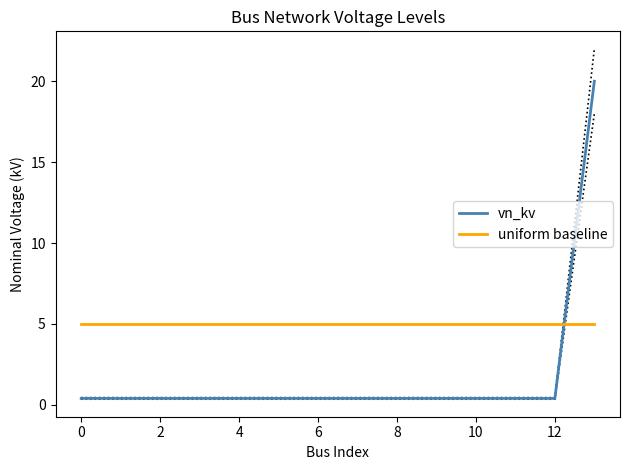

The uniform baseline series shows 5.0 at 0. True or false?

True